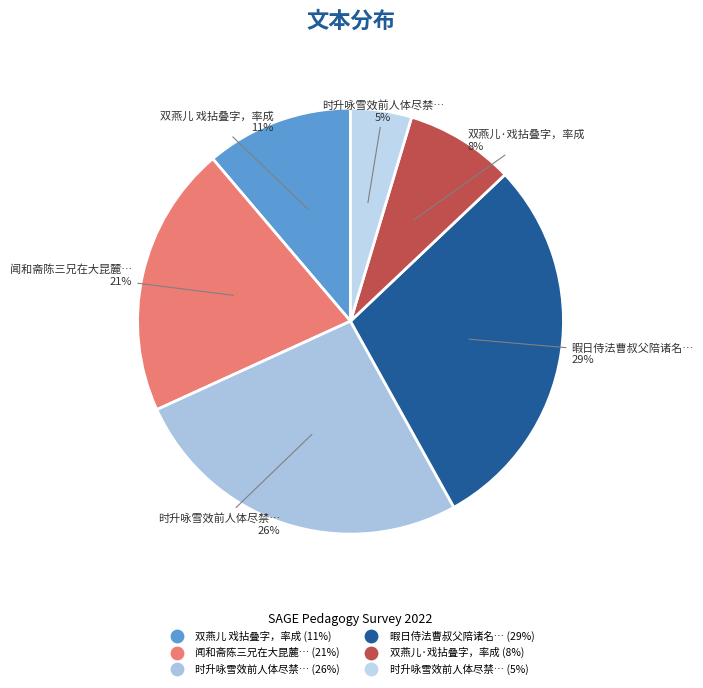

How many slices are in this pie chart?

6